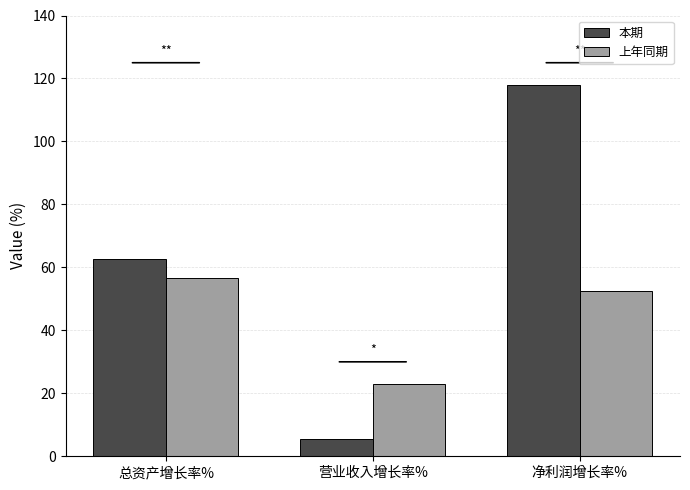

Reading left to right, list all the values displayed in this chart.

本期: 62.8	5.5	117.9
上年同期: 56.6	22.9	52.5